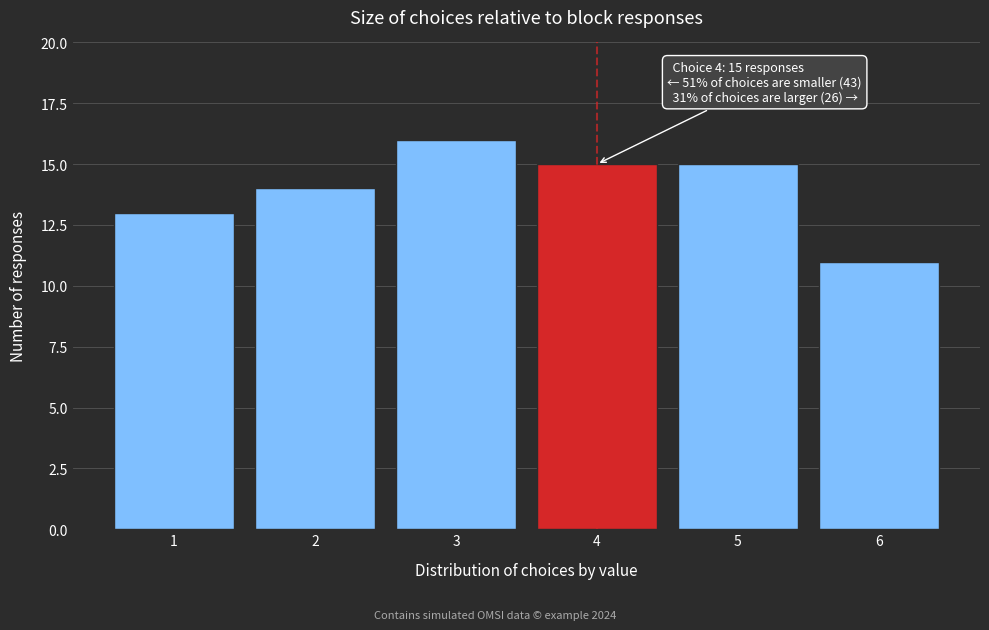

Reading right to left, what are all the values shown in this chart?

11	15	15	16	14	13